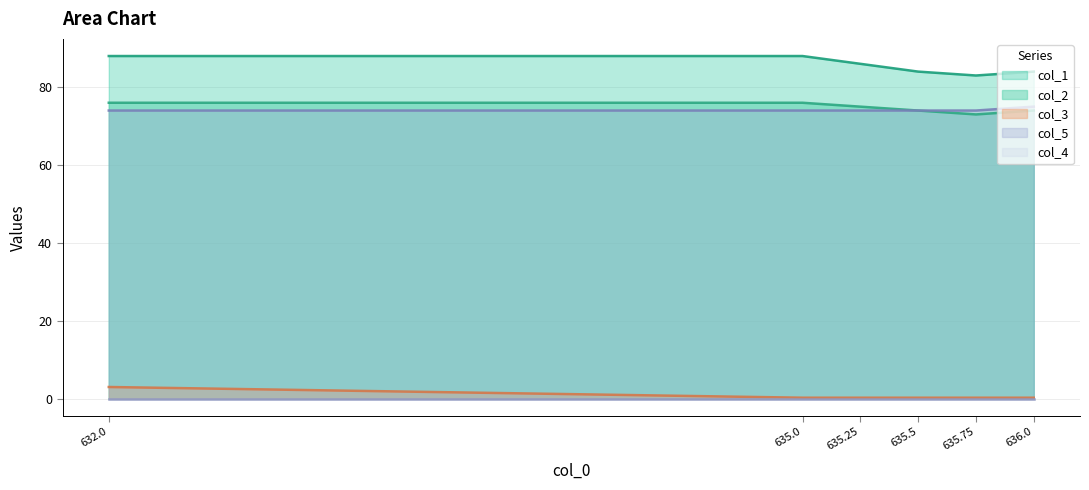

What is the value of the col_1 point at the 3rd from the left?

86.0